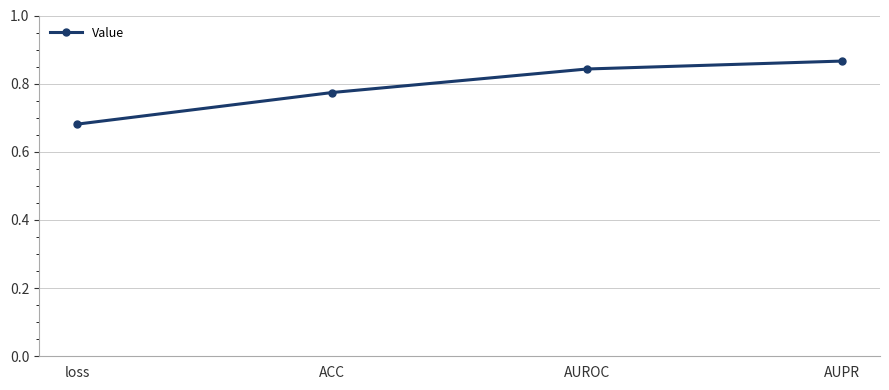

Which label corresponds to the smallest value in the chart?

loss